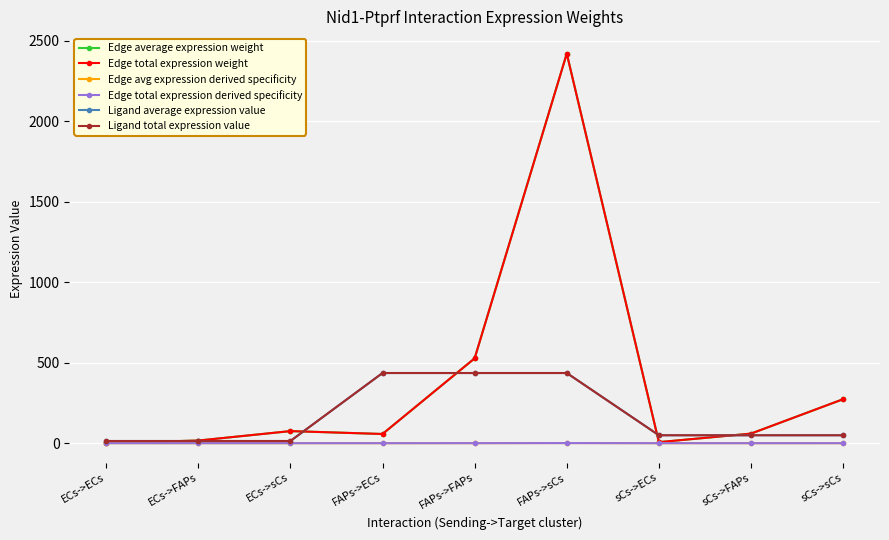

Reading left to right, extract all data points from this chart.

Edge average expression weight: 1.8	16.3	75.1	57.2	527.0	2419.8	6.5	59.5	273.3
Edge total expression weight: 1.8	16.3	75.1	57.2	527.0	2419.8	6.5	59.5	273.3
Edge avg expression derived specificity: 0.0	0.0	0.0	0.0	0.2	0.7	0.0	0.0	0.1
Edge total expression derived specificity: 0.0	0.0	0.0	0.0	0.2	0.7	0.0	0.0	0.1
Ligand average expression value: 13.5	13.5	13.5	435.9	435.9	435.9	49.2	49.2	49.2
Ligand total expression value: 13.5	13.5	13.5	435.9	435.9	435.9	49.2	49.2	49.2